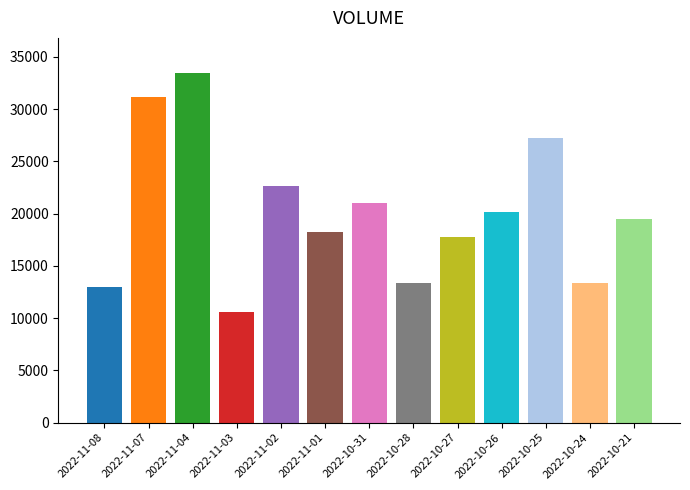

Approximately how many times larger is the value at 2022-10-27 compared to 2022-10-25?

0.7